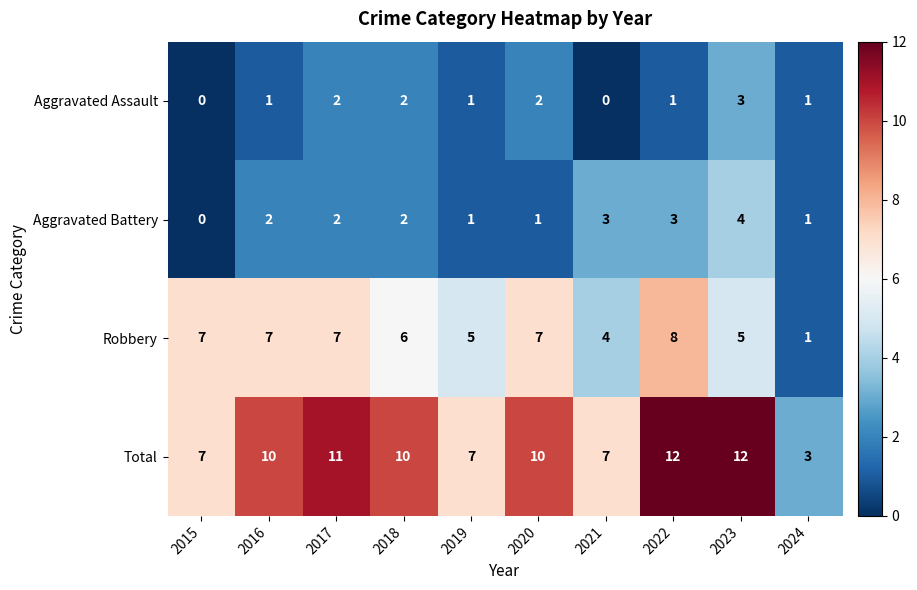

Between 2017 and 2021, which series saw the biggest shift?

Total